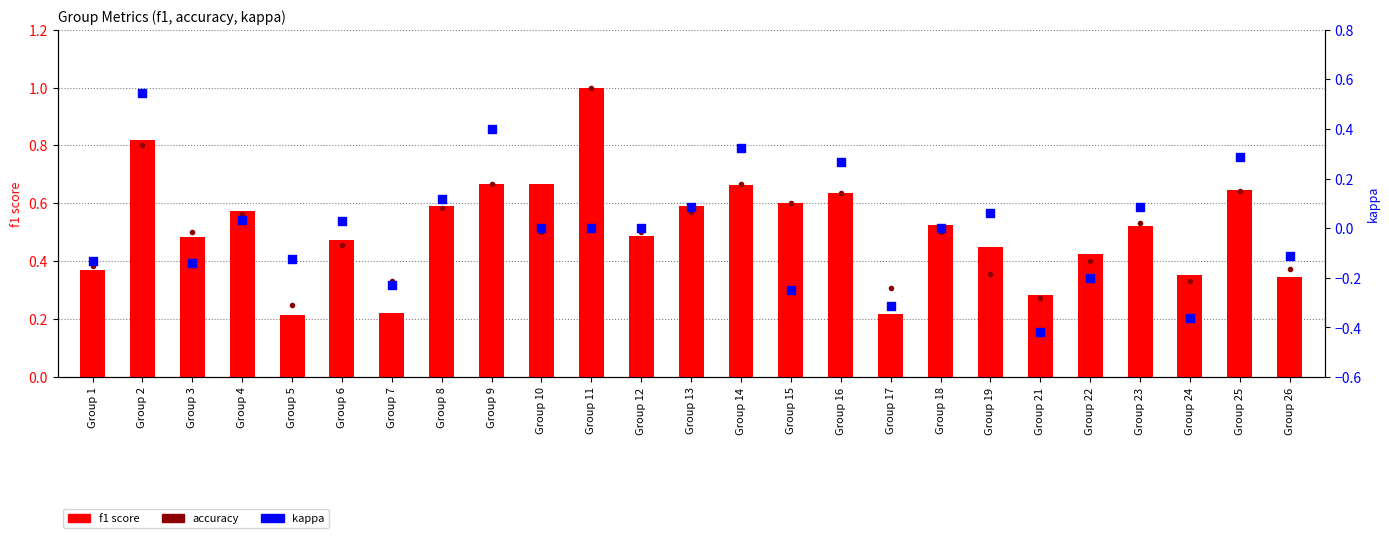

Which series has the largest Y range (max minus min)?

kappa